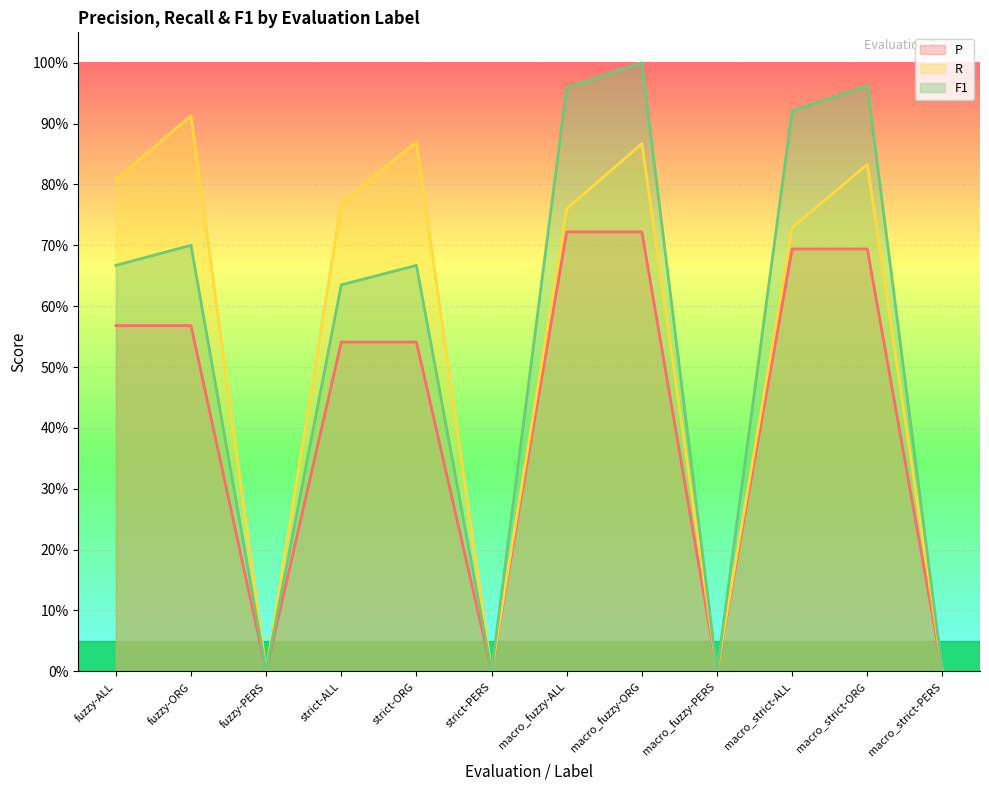

True or false: F1 and P intersect in this chart.

False